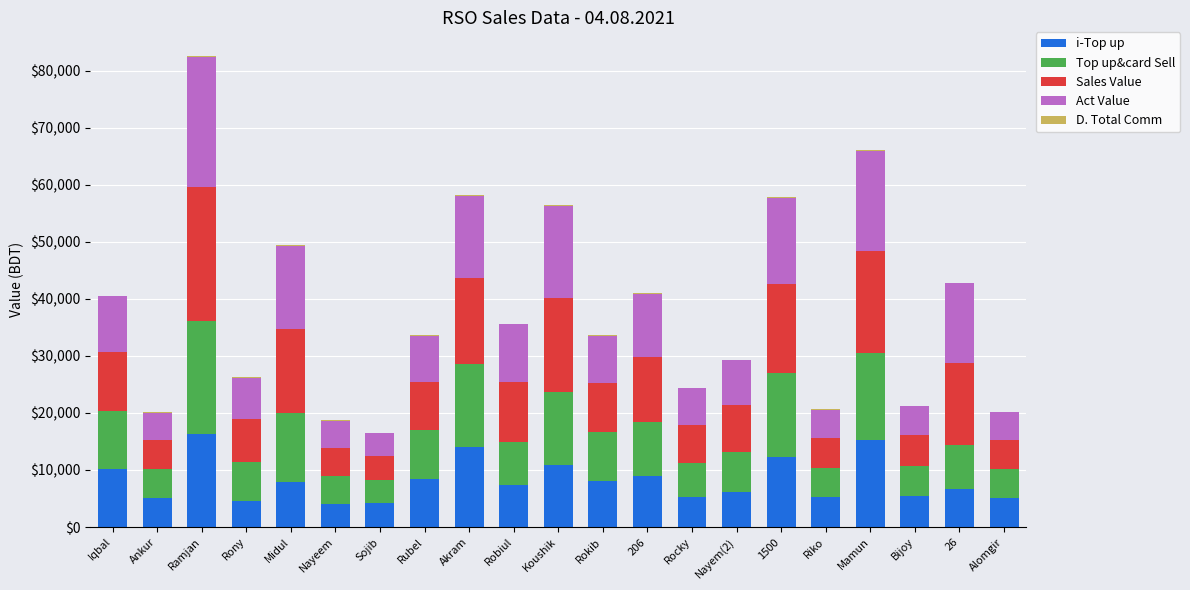

The i-Top up series shows 5091.0 at Alomgir. True or false?

True